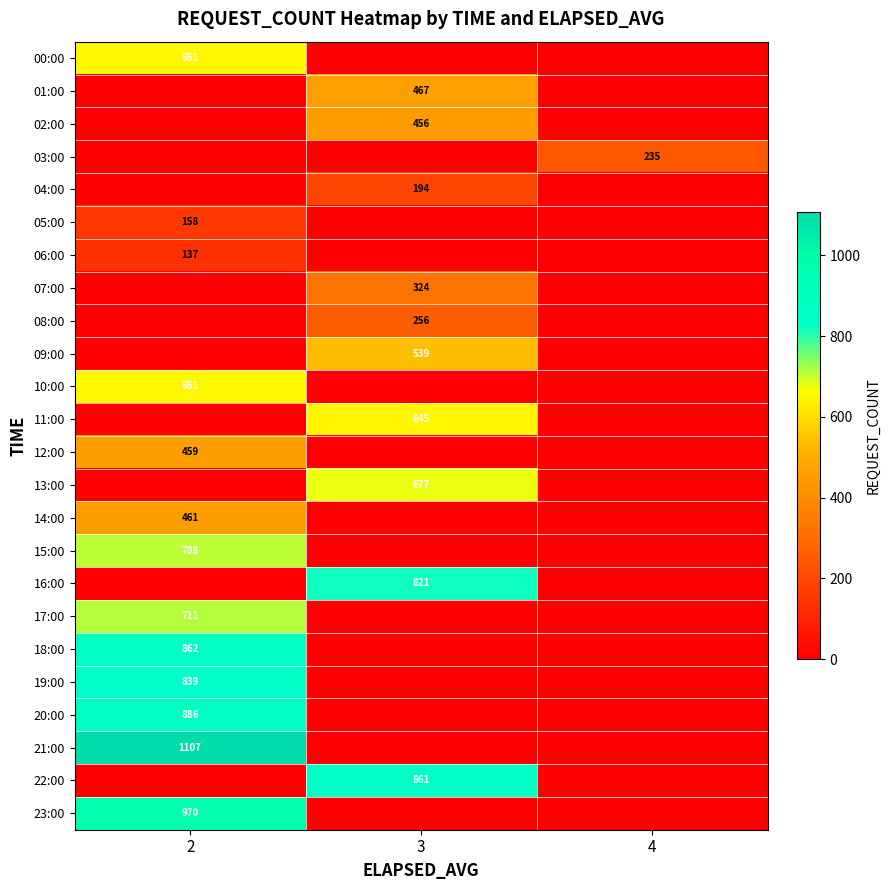

Is it true that row_0 equals 0 at 3?

True